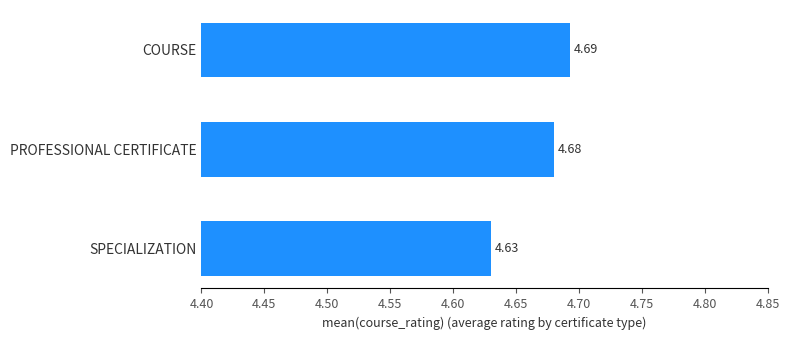

What is the ratio of the value at SPECIALIZATION to the value at PROFESSIONAL CERTIFICATE?

1.0